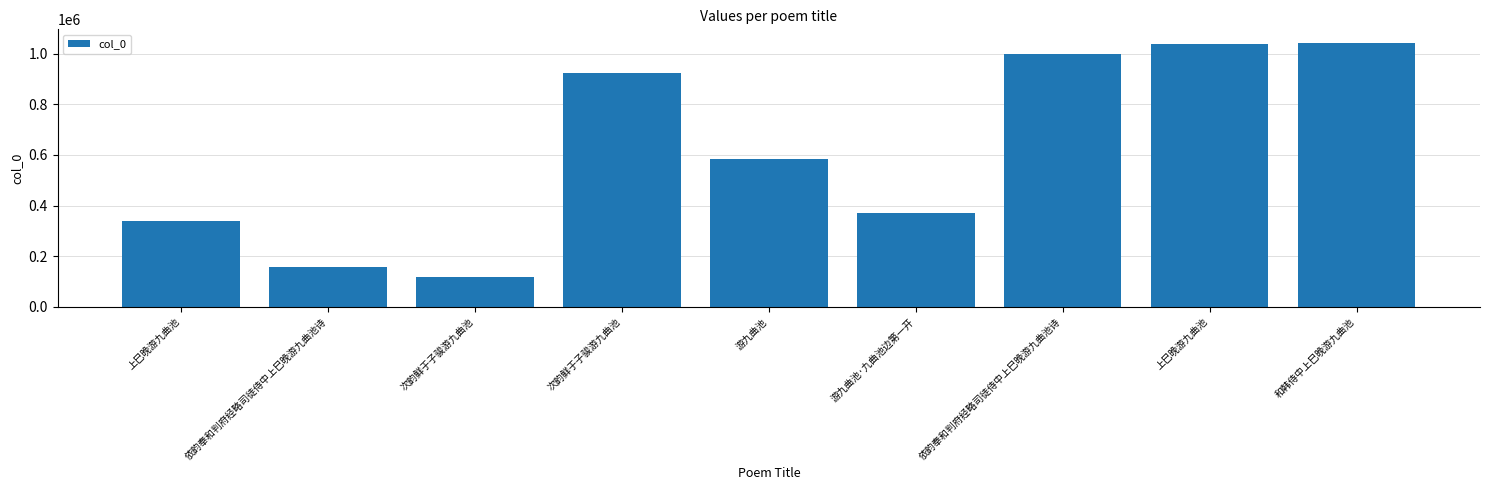

At which label does the data first exceed 585241?

次韵鲜于子骏游九曲池